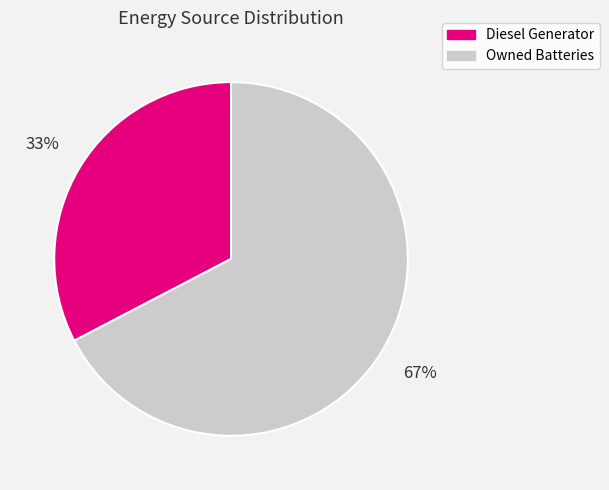

Do Diesel Generator and Owned Batteries together represent more than half of the pie?

Yes